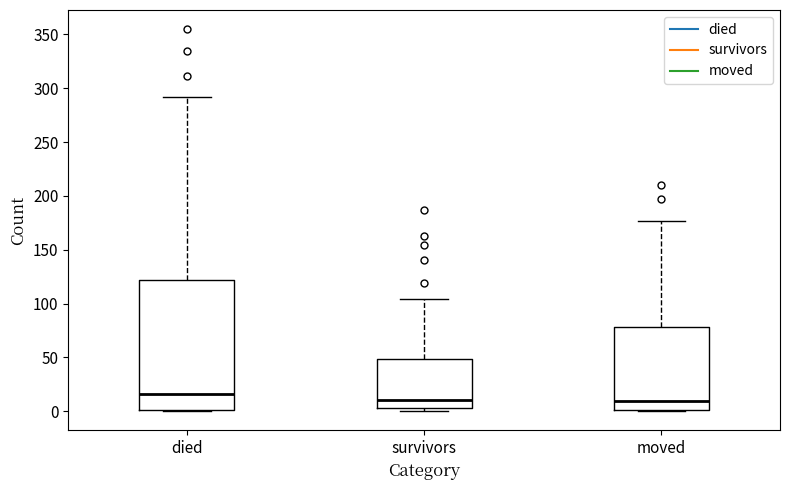

Comparing the boxes themselves (not the whiskers), which one is the tallest?

died